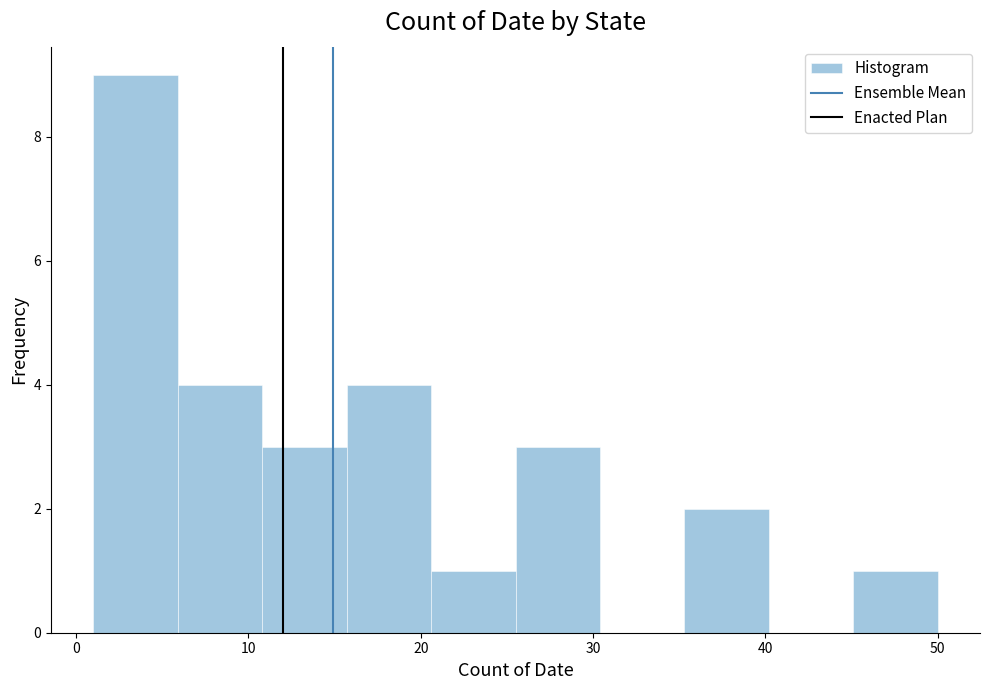

Reading left to right, transcribe this chart: for each bar, give the range it covers on the x-axis and its height. Neither the bar edges nor the heights are printed on the chart, so give them approximately, as read against the axes.

1.0 to 5.9: 9
5.9 to 10.8: 4
10.8 to 15.7: 3
15.7 to 20.6: 4
20.6 to 25.5: 1
25.5 to 30.4: 3
30.4 to 35.3: 0
35.3 to 40.2: 2
40.2 to 45.1: 0
45.1 to 50.0: 1